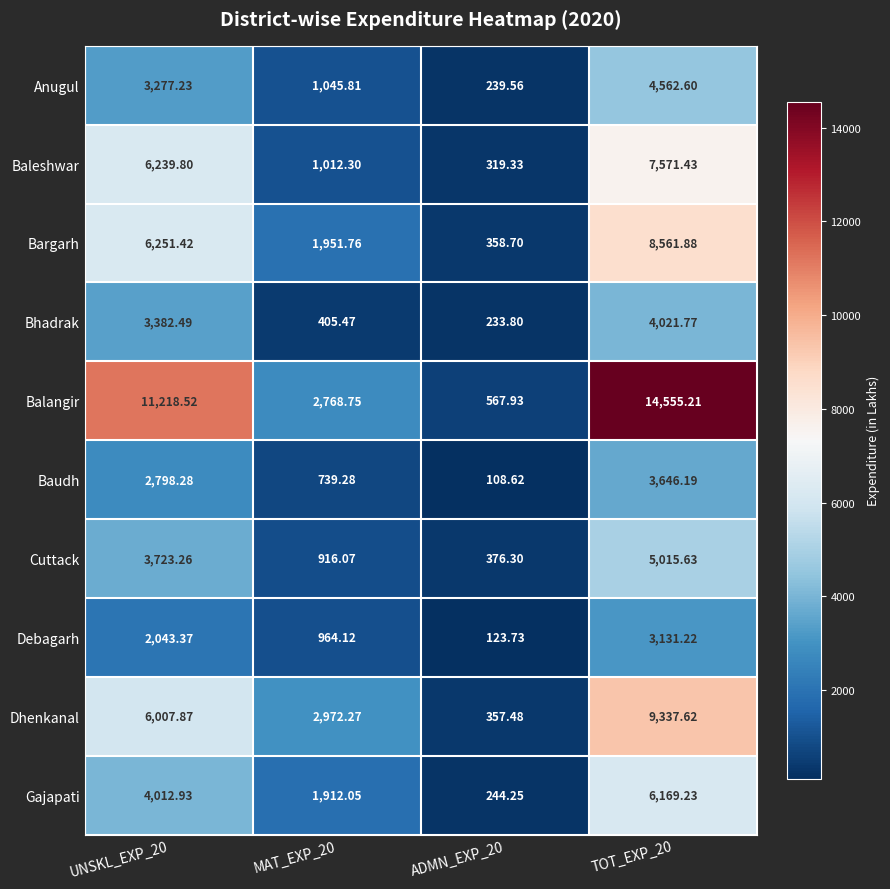

Which series has the largest range (max minus min)?

Balangir